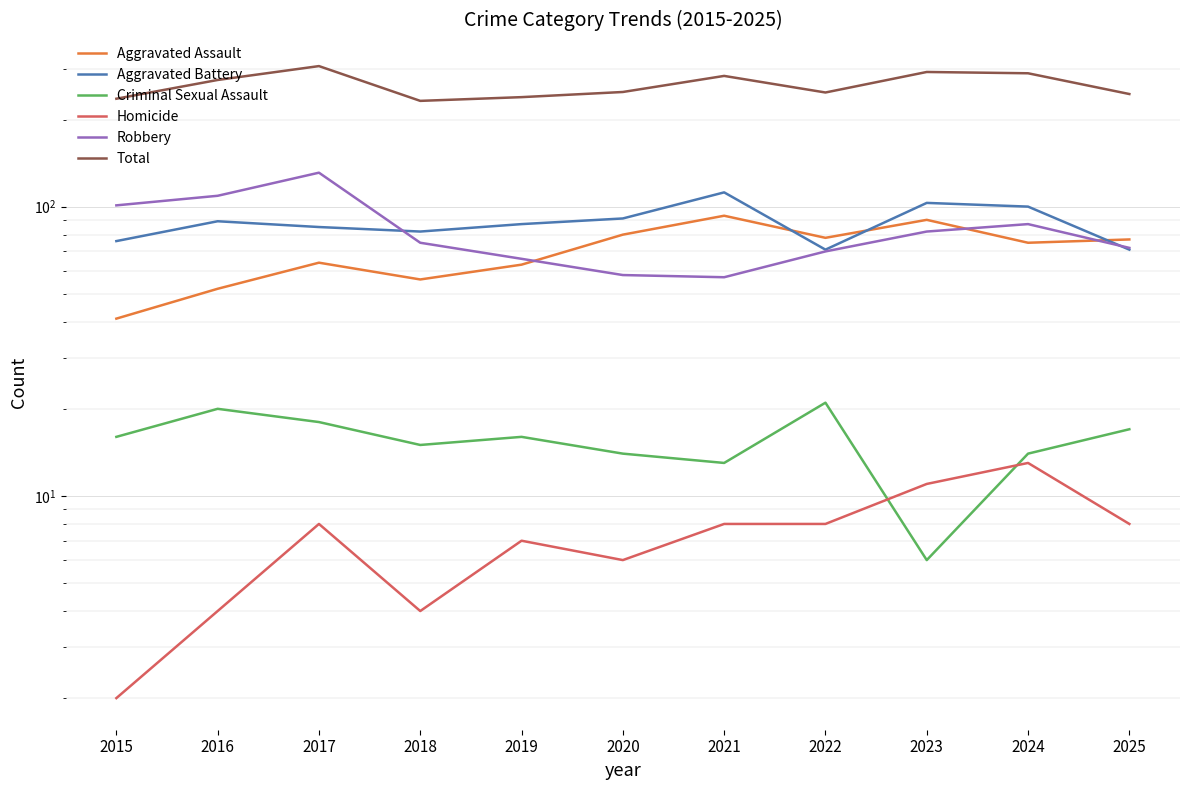

Where is the first local minimum for Homicide?

2018